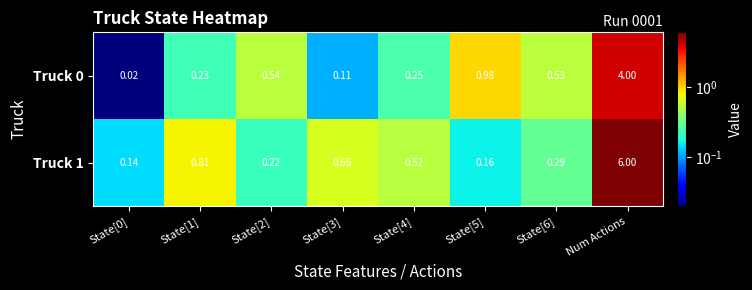

At which category is the sum across all series the highest?

Num Actions